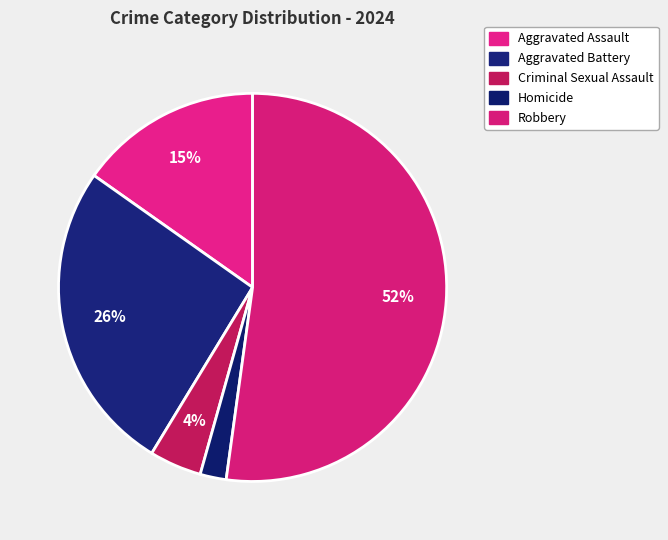

How many slices are in this pie chart?

5